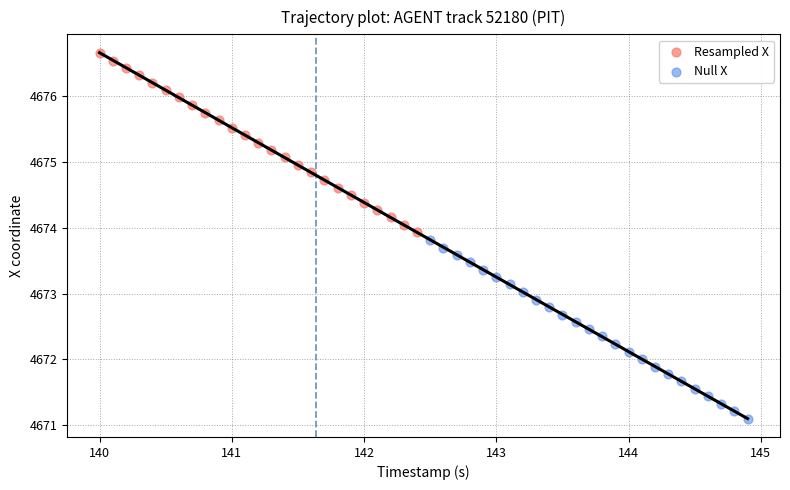

Which series reaches the minimum Y coordinate?

Null X